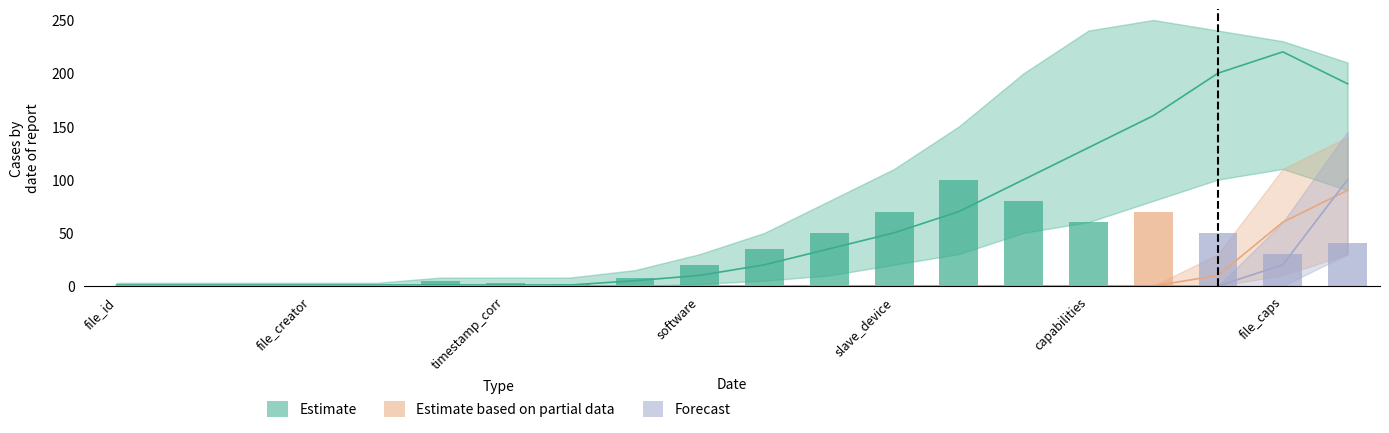

Rank the series at 10 from highest to lowest value.

Estimate, Estimate based on partial data, Forecast